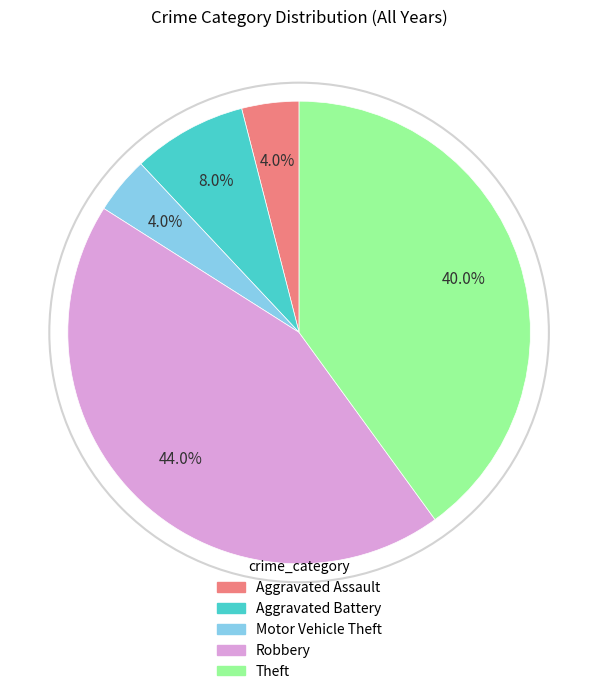

What percentage is NOT represented by Robbery?

56.0%